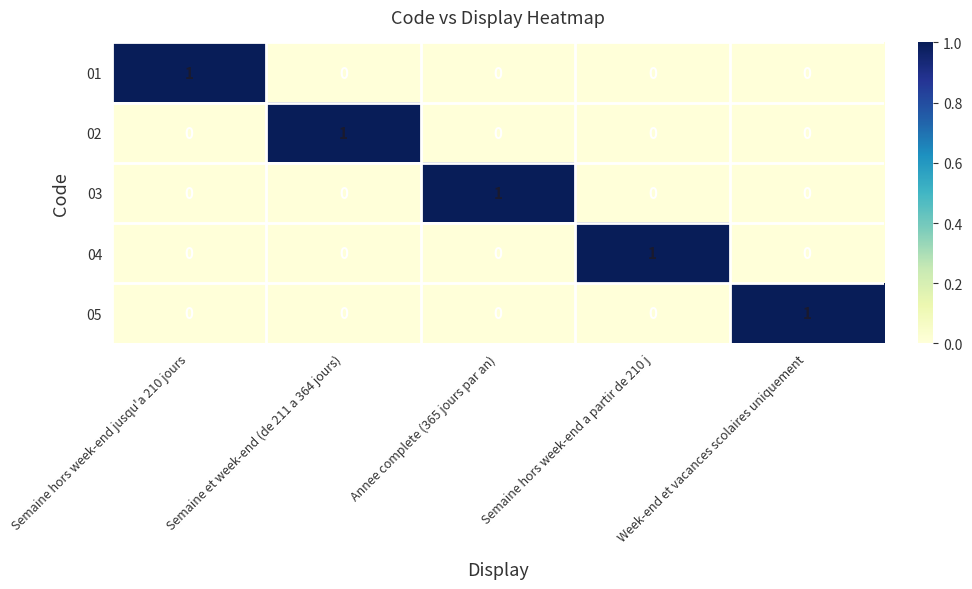

What is the difference between the highest and lowest values at Semaine hors week-end jusqu'a 210 jours?

1